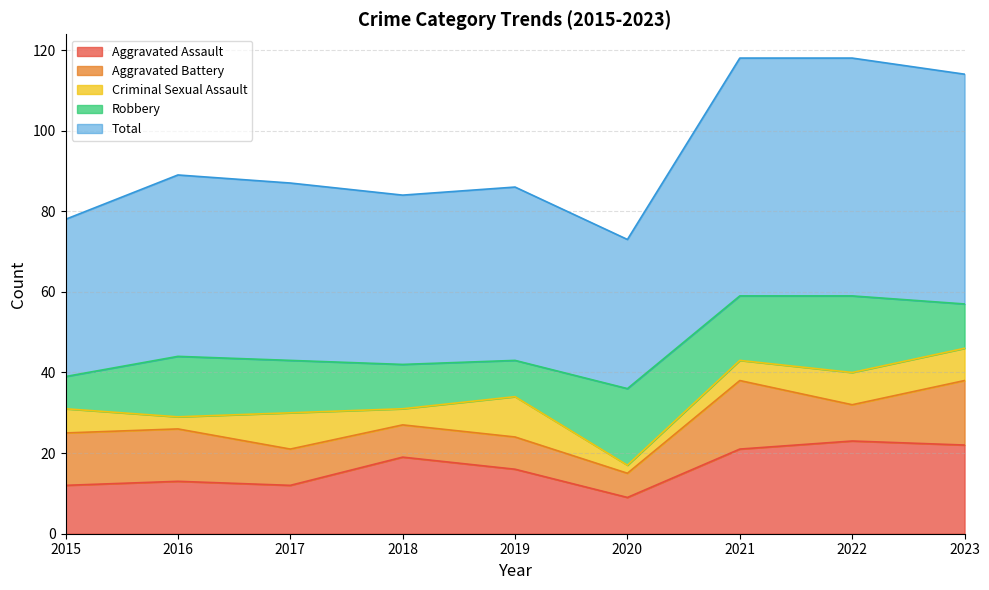

What are all the series names shown in the legend?

Aggravated Assault, Aggravated Battery, Criminal Sexual Assault, Robbery, Total